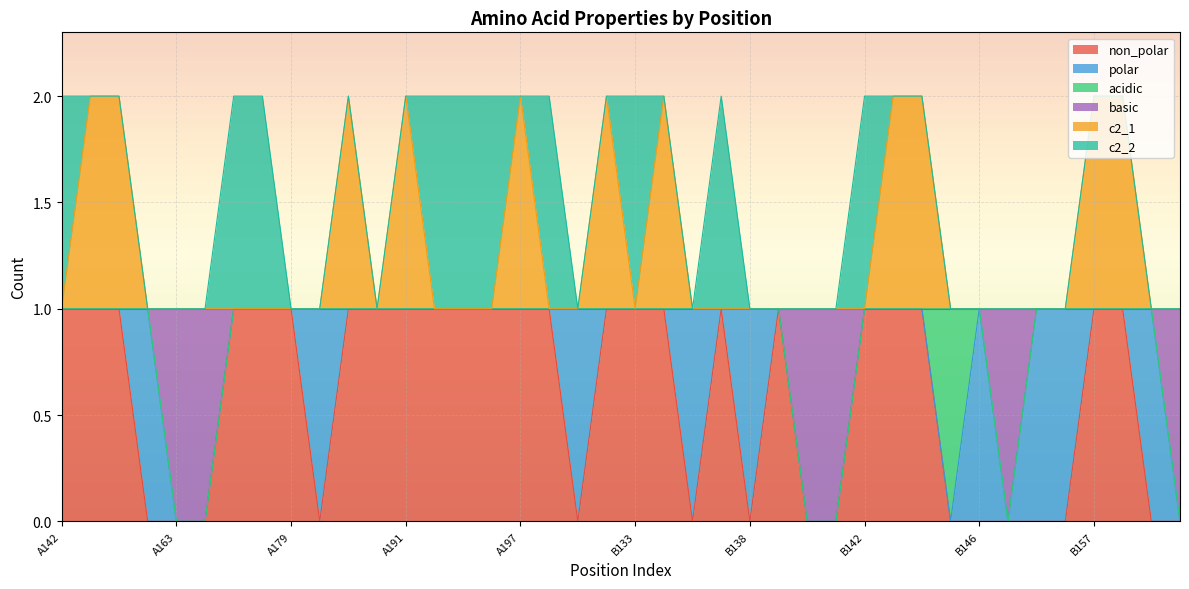

What is the label of the 35th point from the right?

A176